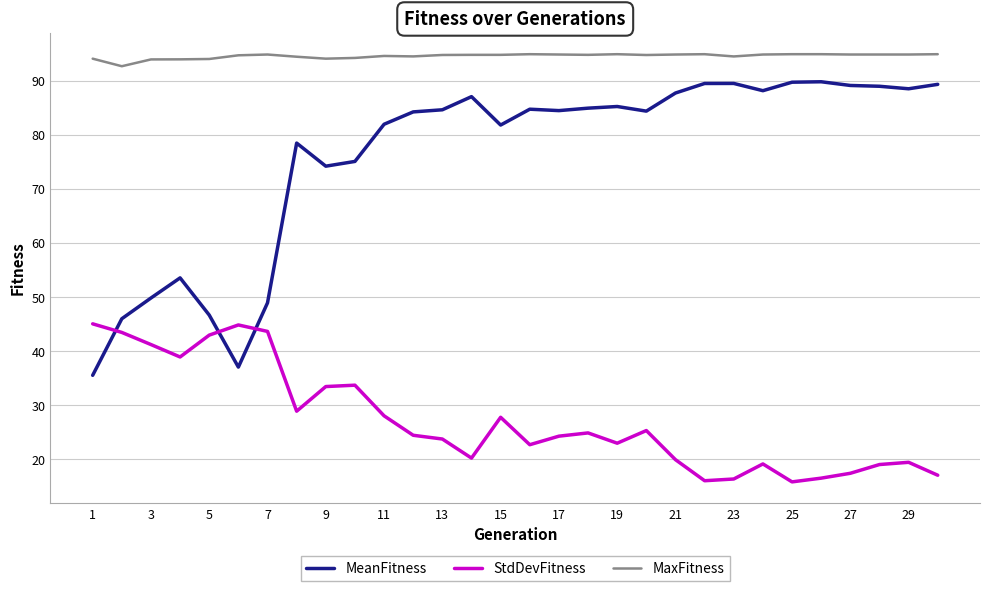

How many series are shown in this chart?

3